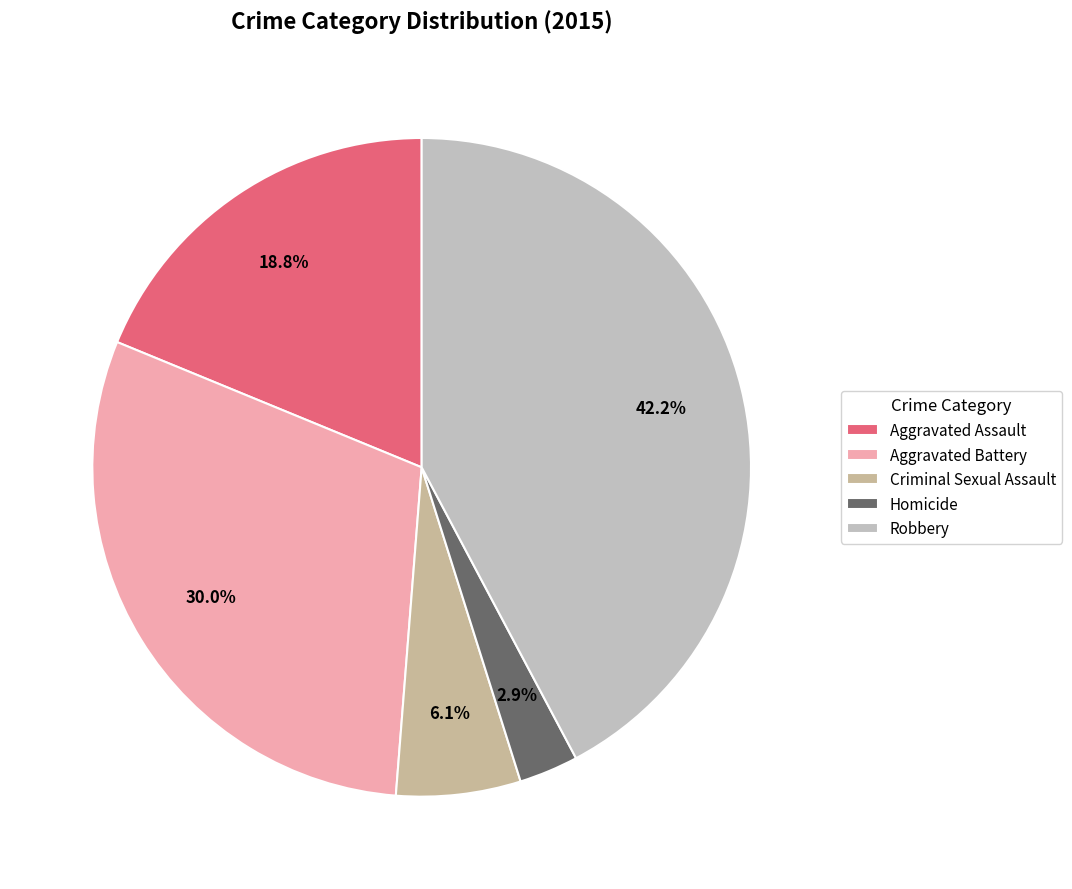

Which category has the biggest portion of the pie?

Robbery